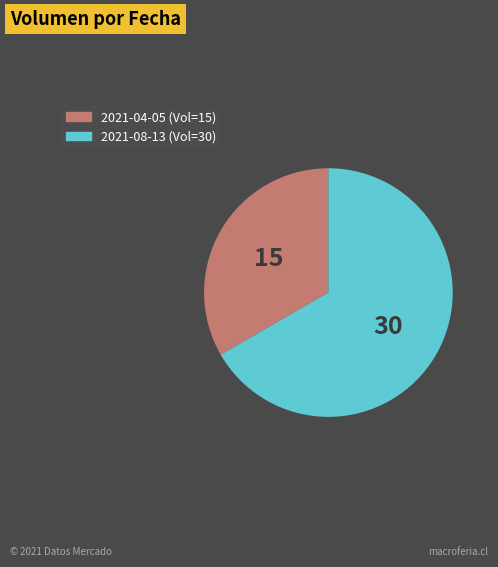

Between 2021-08-13 (Vol=30) and 2021-04-05 (Vol=15), which is larger?

2021-08-13 (Vol=30)